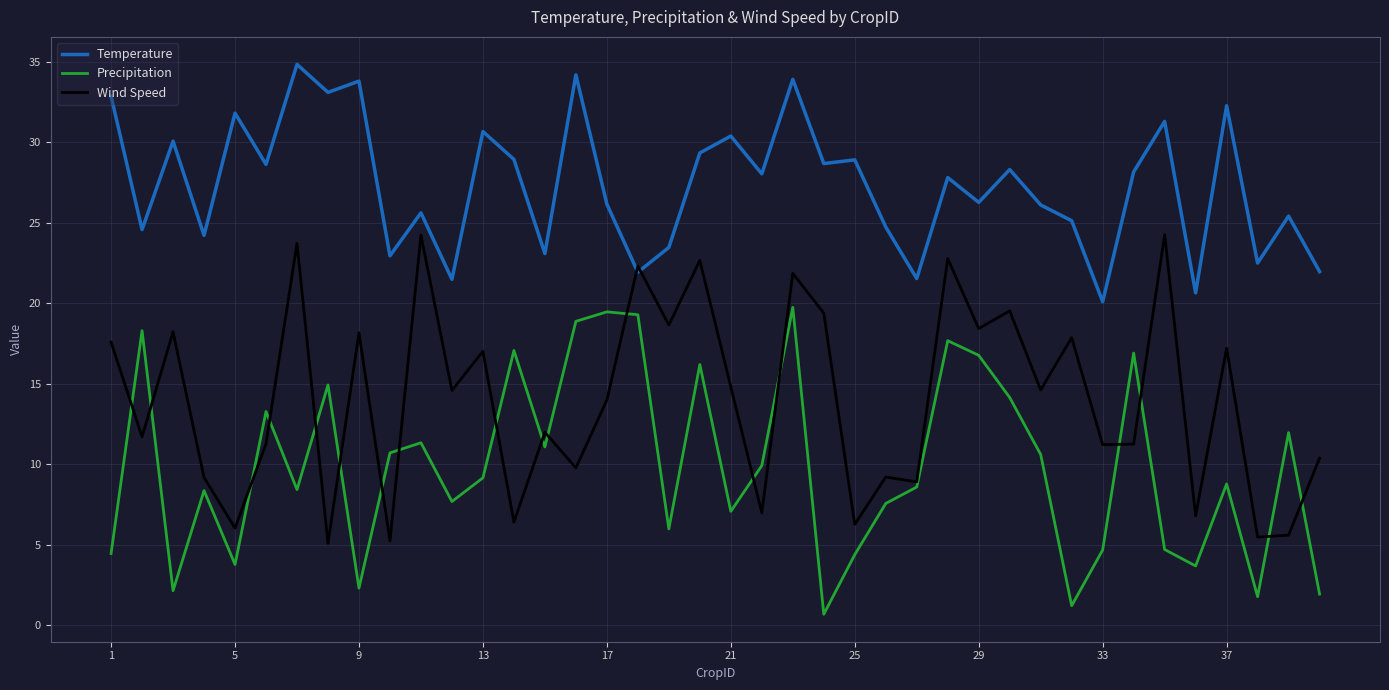

What is the sum of all Precipitation values?

395.8